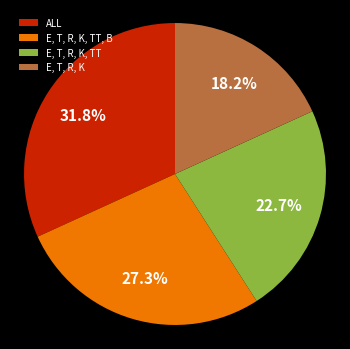

Between ALL and E, T, R, K, TT, B, which is larger?

ALL